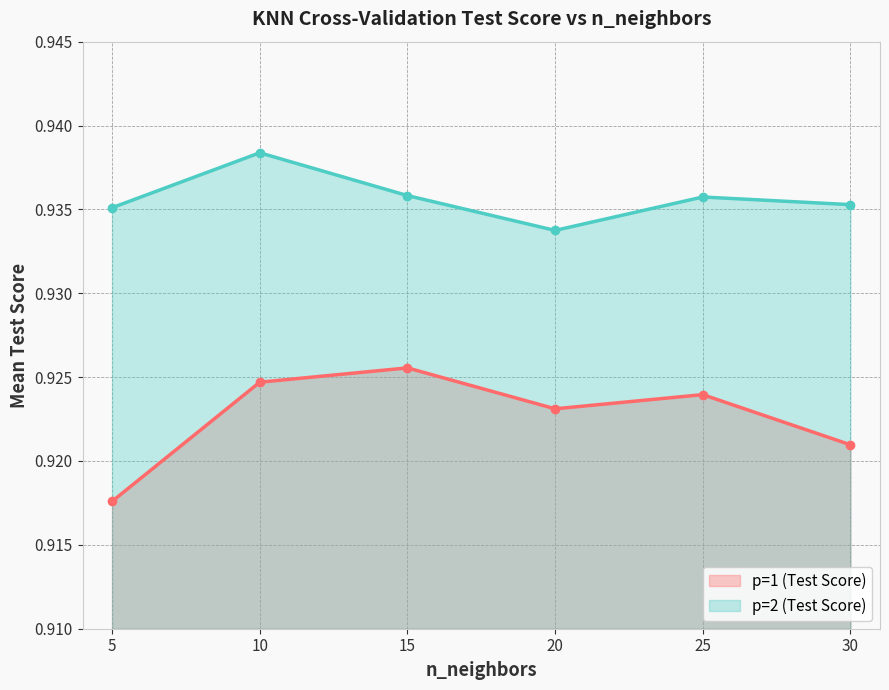

What is the minimum value for p=1 (Test Score)?

0.9